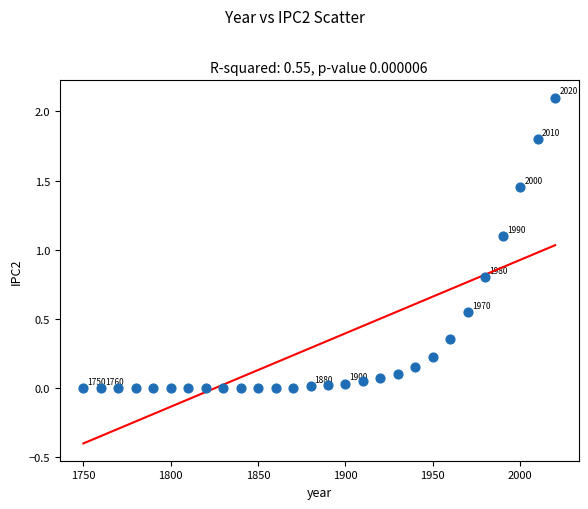

What Y value in the scatter plot is closest to 1?

1.1